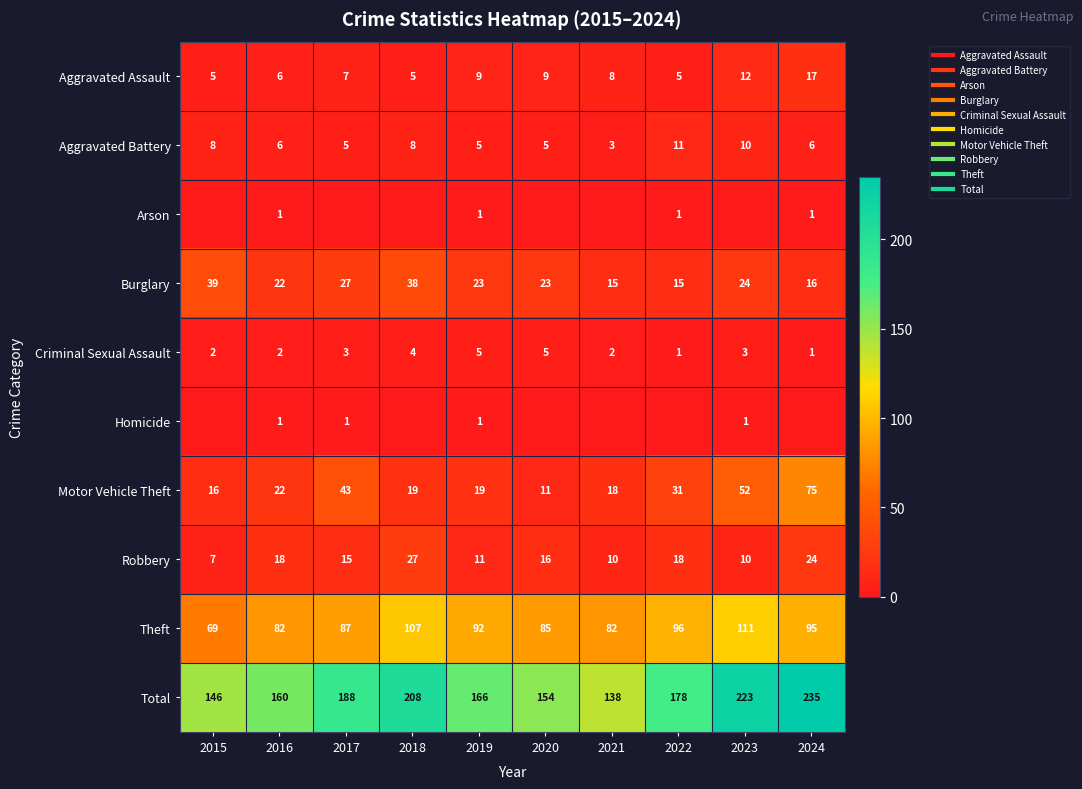

Which series changed the most between 2015 and 2021?

Burglary